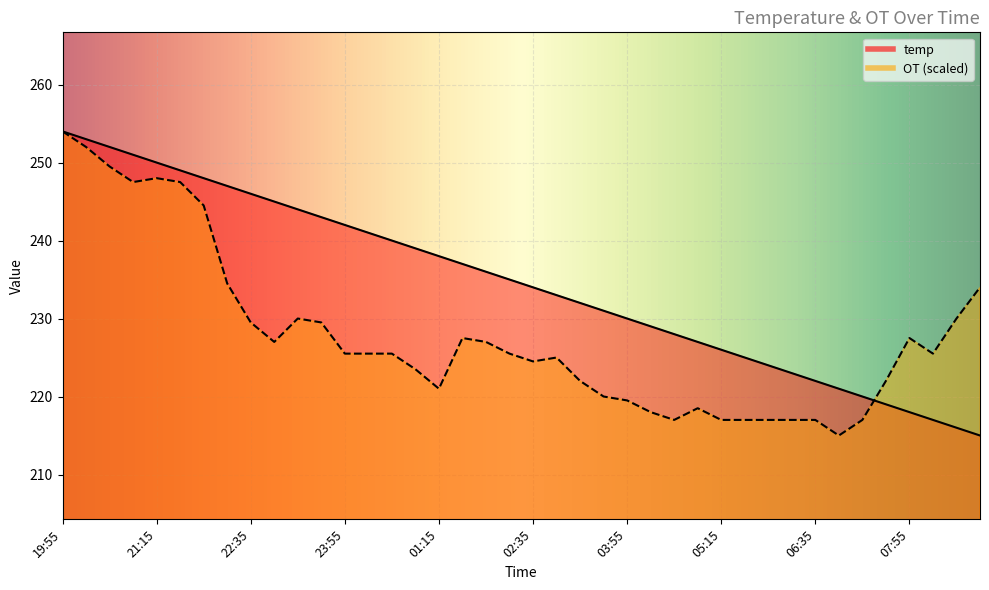

Reading right to left, list all the values displayed in this chart.

temp: 215.0	216.0	217.0	218.0	219.0	220.0	221.0	222.0	223.0	224.0	225.0	226.0	227.0	228.0	229.0	230.0	231.0	232.0	233.0	234.0	235.0	236.0	237.0	238.0	239.0	240.0	241.0	242.0	243.0	244.0	245.0	246.0	247.0	248.0	249.0	250.0	251.0	252.0	253.0	254.0
OT: 234.0	230.0	225.5	227.5	222.0	217.0	215.0	217.0	217.0	217.0	217.0	217.0	218.5	217.0	218.0	219.5	220.0	222.0	225.0	224.5	225.5	227.0	227.5	221.0	223.5	225.5	225.5	225.5	229.5	230.0	227.0	229.5	234.5	244.5	247.5	248.0	247.5	249.5	252.0	254.0